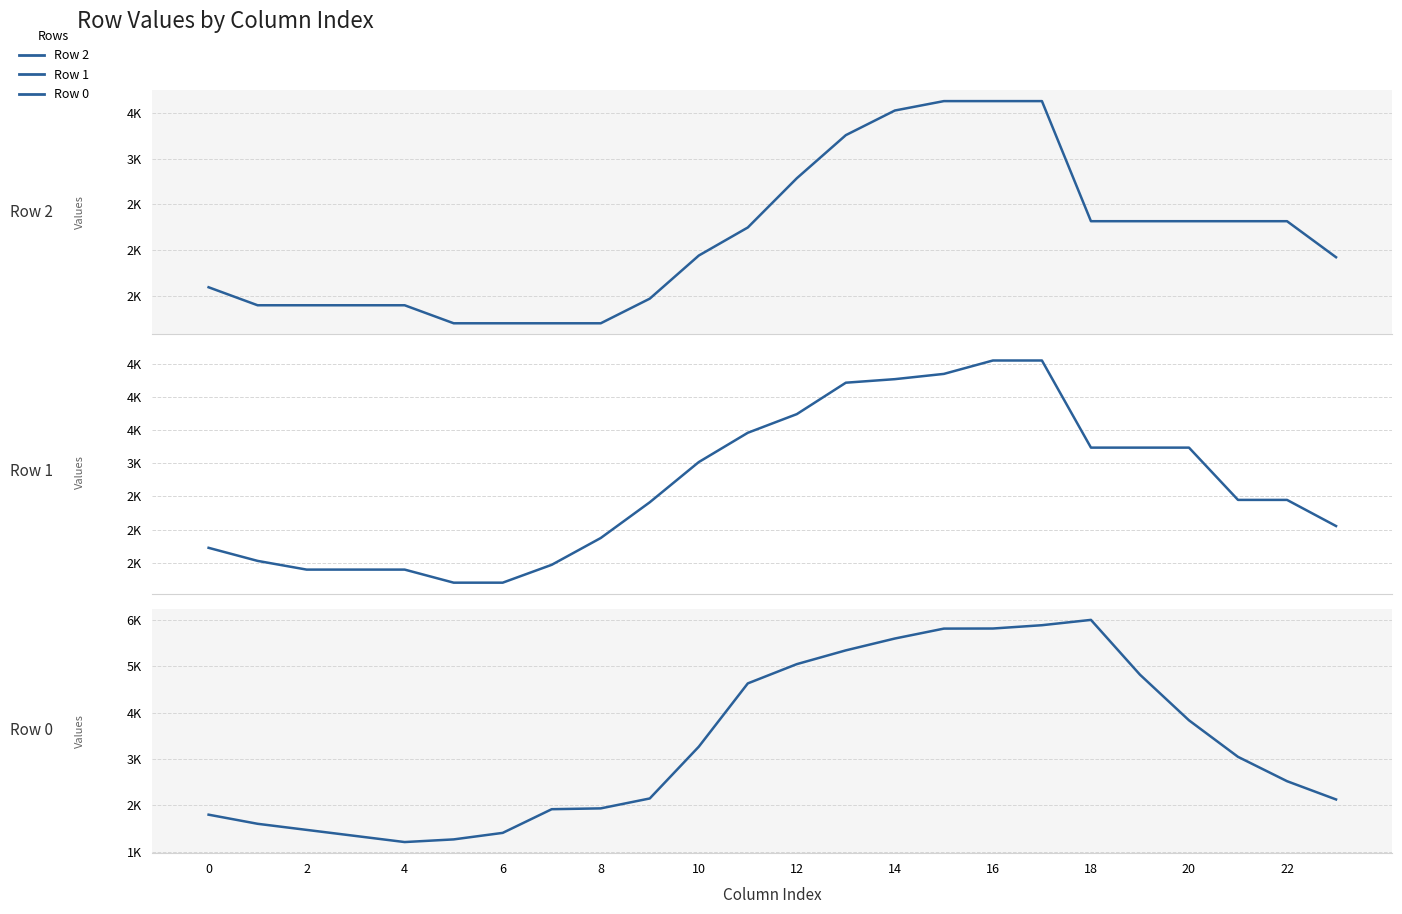

True or false: Row 2 has a value of 90.9 at 23.

False